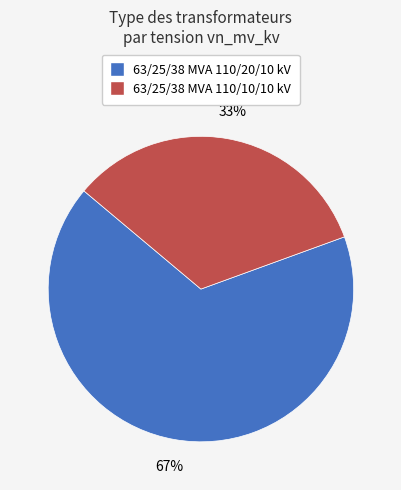

Which category has the biggest portion of the pie?

63/25/38 MVA 110/20/10 kV